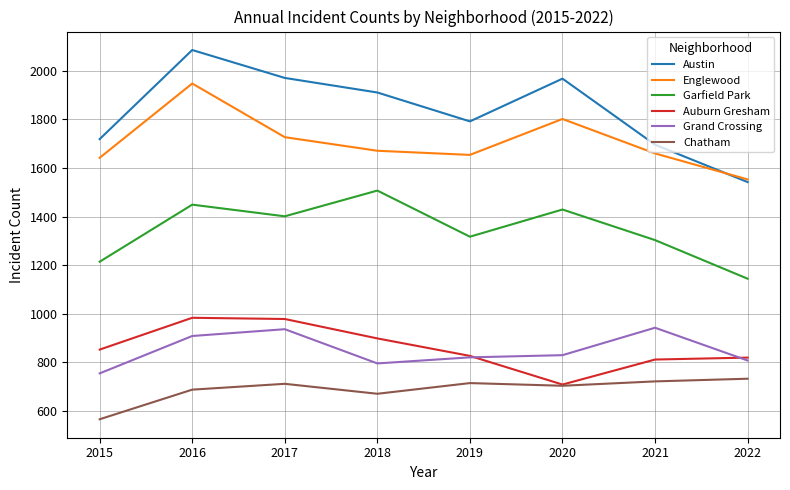

What is the sum of all Garfield Park values?

10764